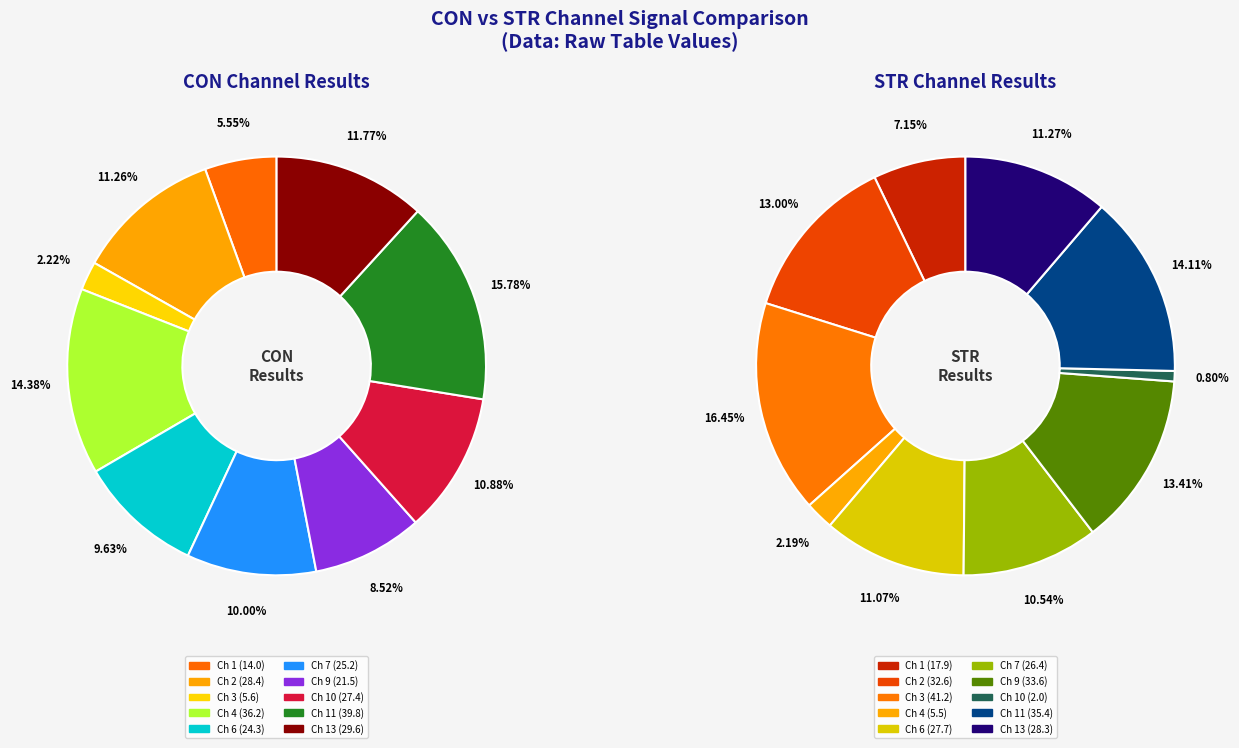

Which series has the widest spread of values?

STR